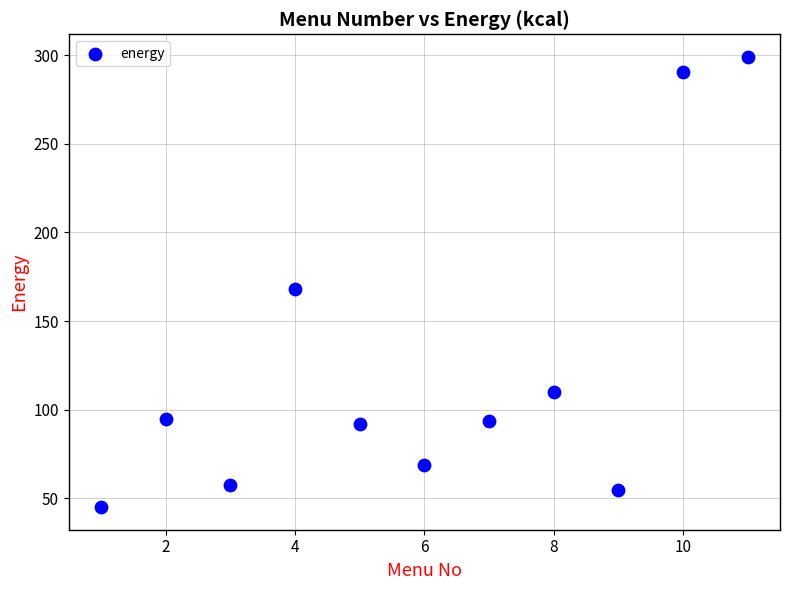

What Y value in the scatter plot is closest to 172?

168.0